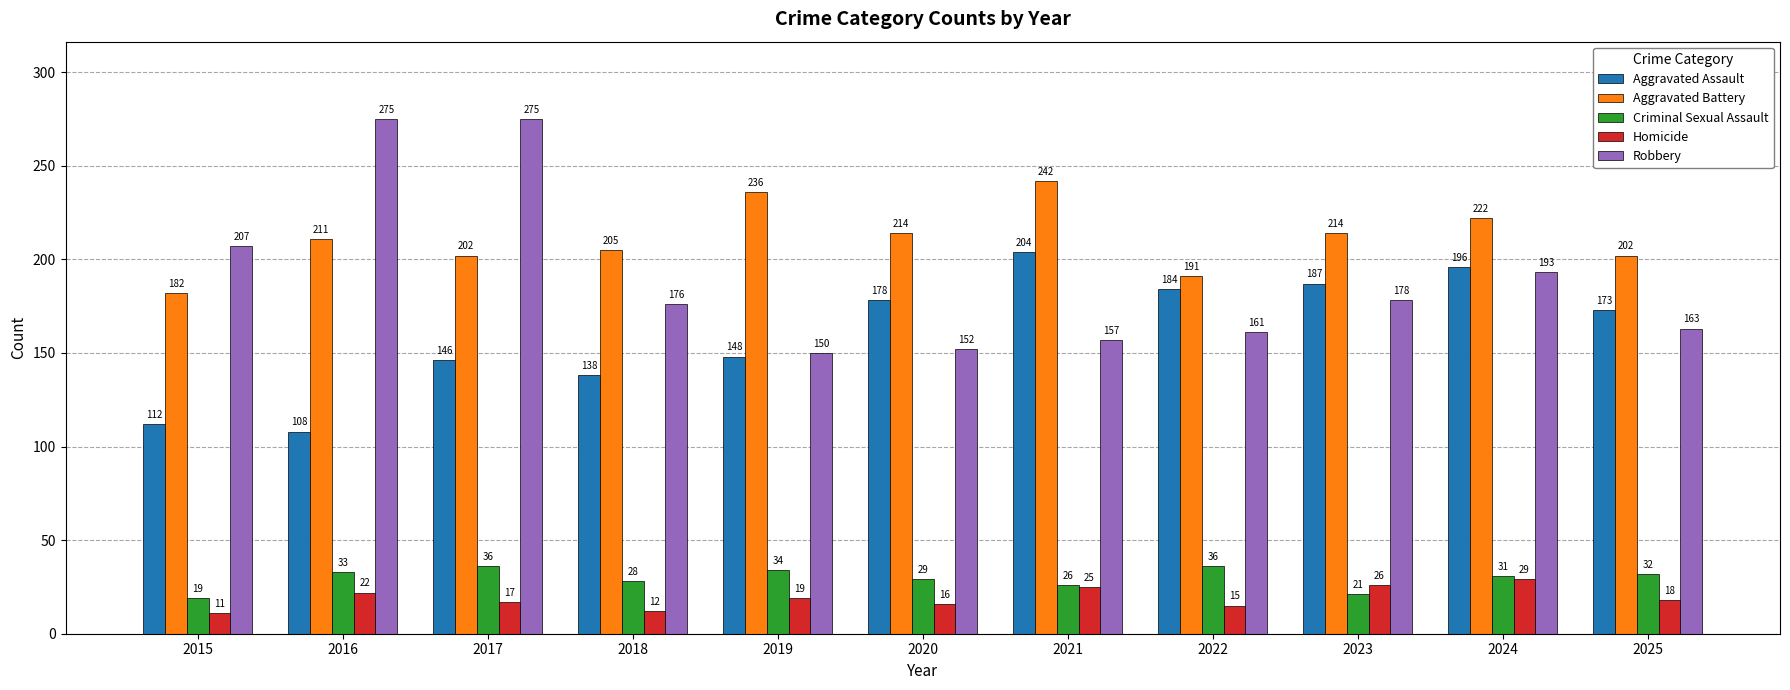

What are all the series names shown in the legend?

Aggravated Assault, Aggravated Battery, Criminal Sexual Assault, Homicide, Robbery